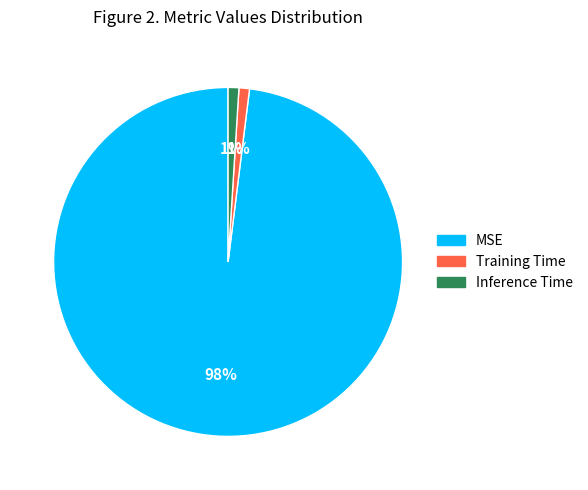

How many slices are in this pie chart?

3